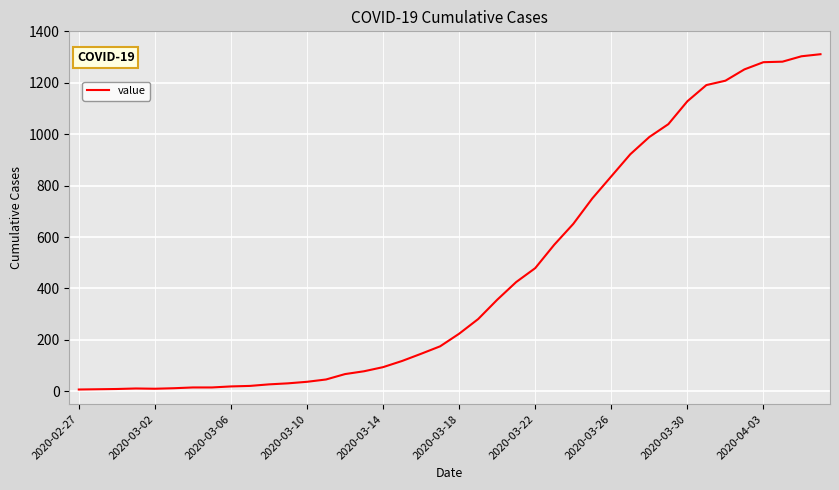

What is the difference between the maximum and minimum values?

1304